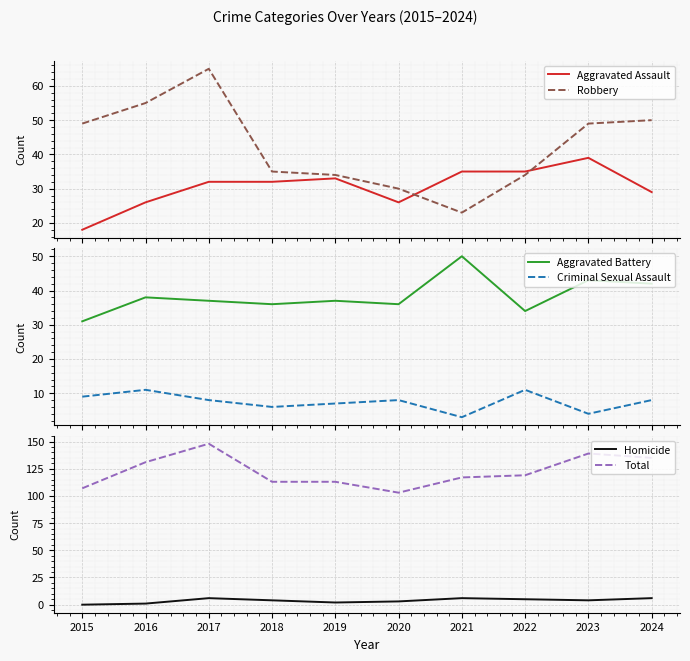

The value of Homicide at 2019 is 2. True or false?

True